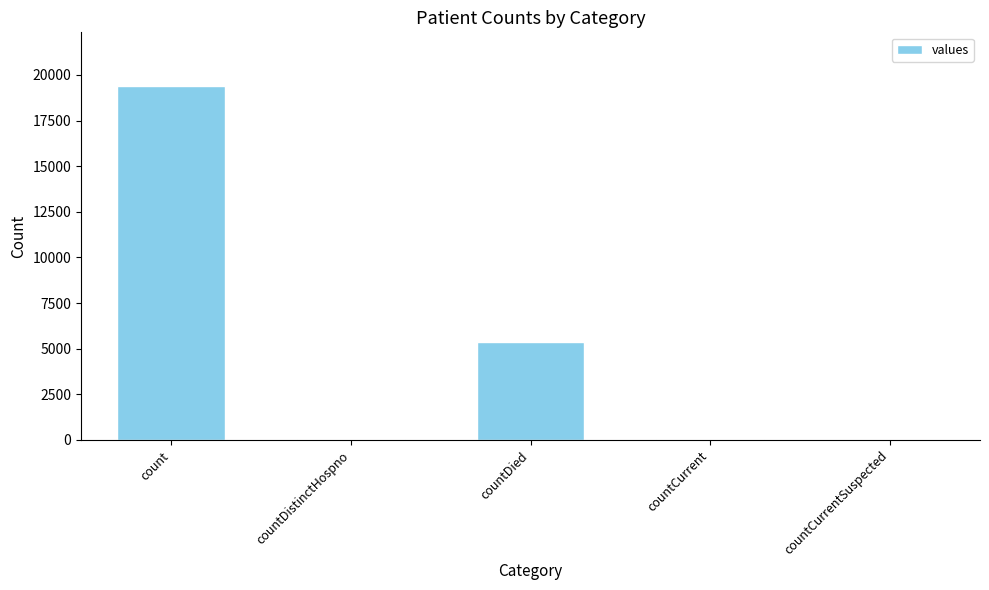

How many categories are shown in the chart?

5